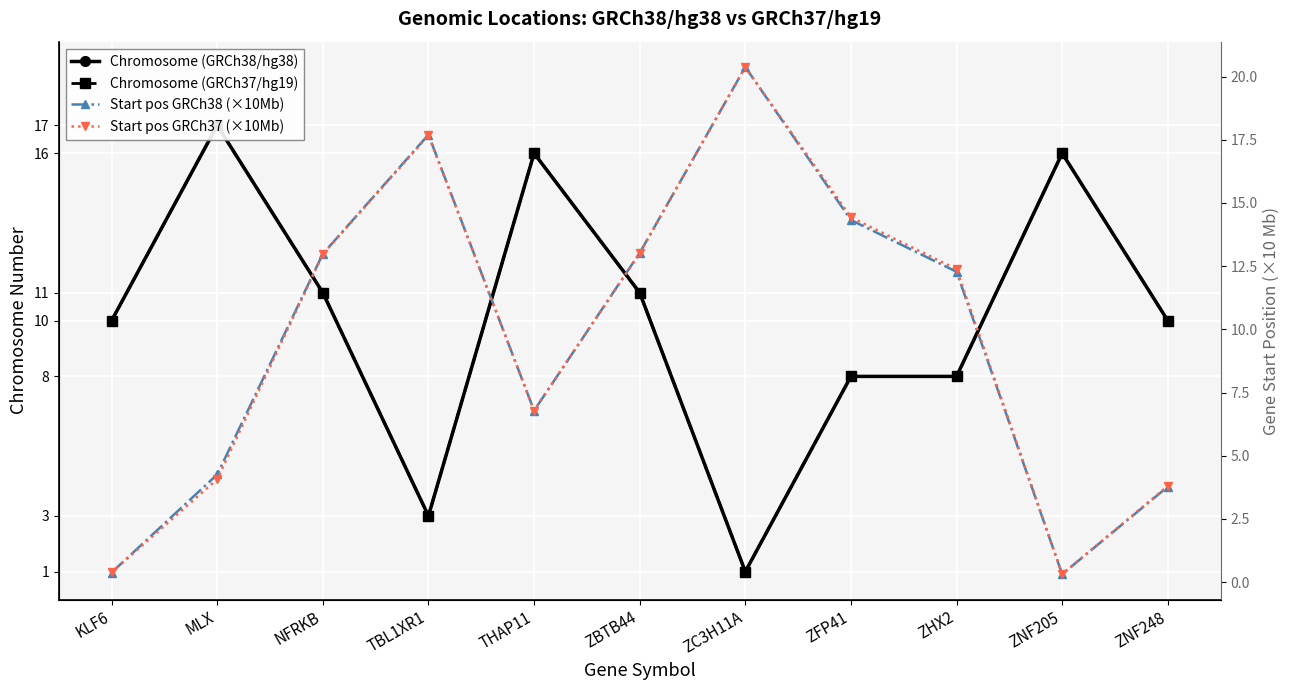

True or false: Start pos GRCh38 (×10Mb) has a value of 2.5 at MLX.

False